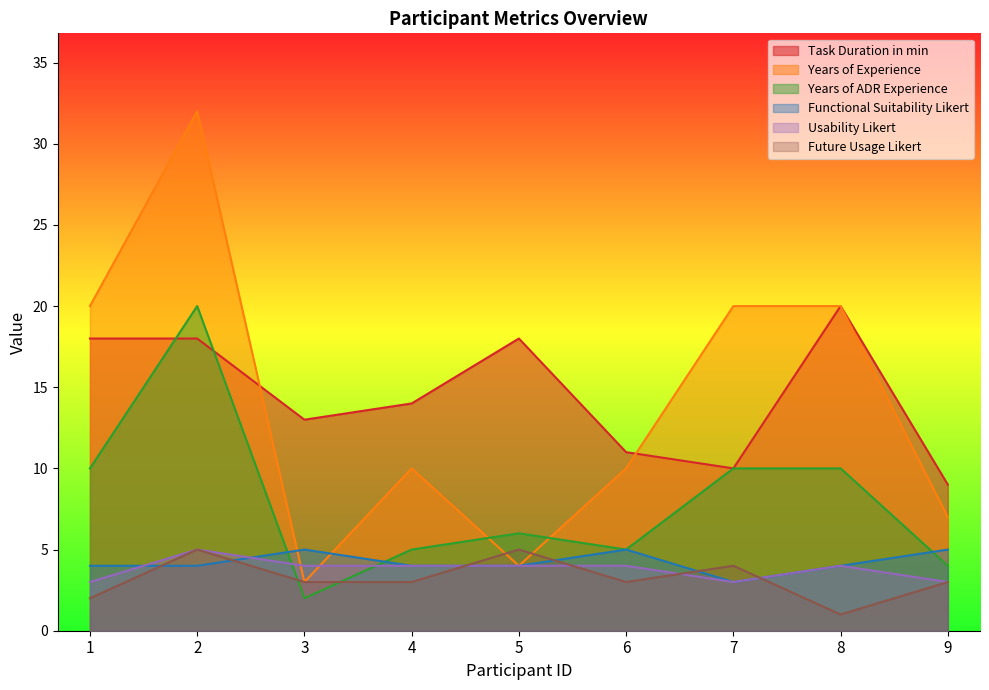

Where does the Years of Experience series first go above 10?

1